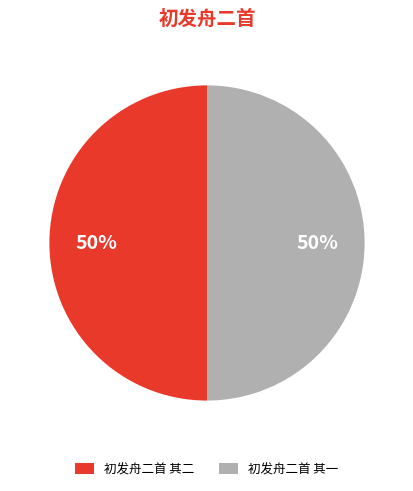

To the nearest percent, what portion does 初发舟二首 其一 represent?

50%